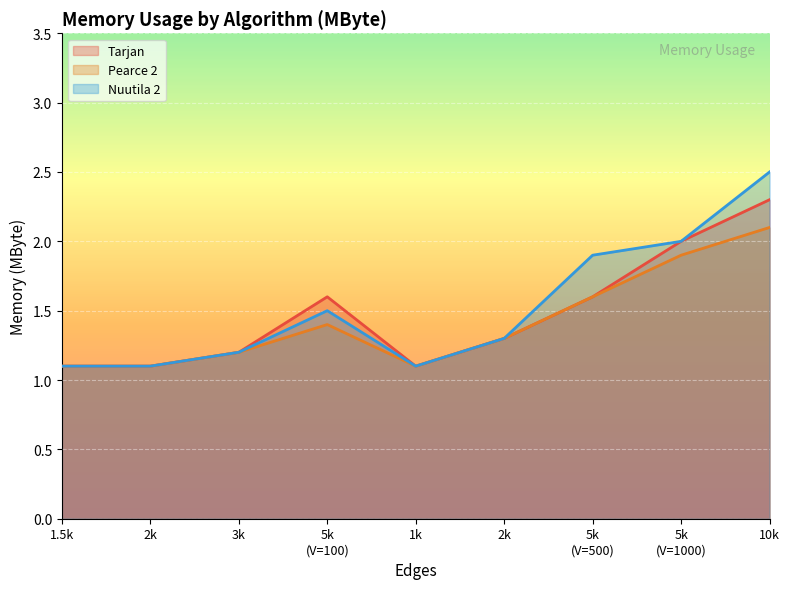

What are all the series names shown in the legend?

Tarjan, Pearce 2, Nuutila 2